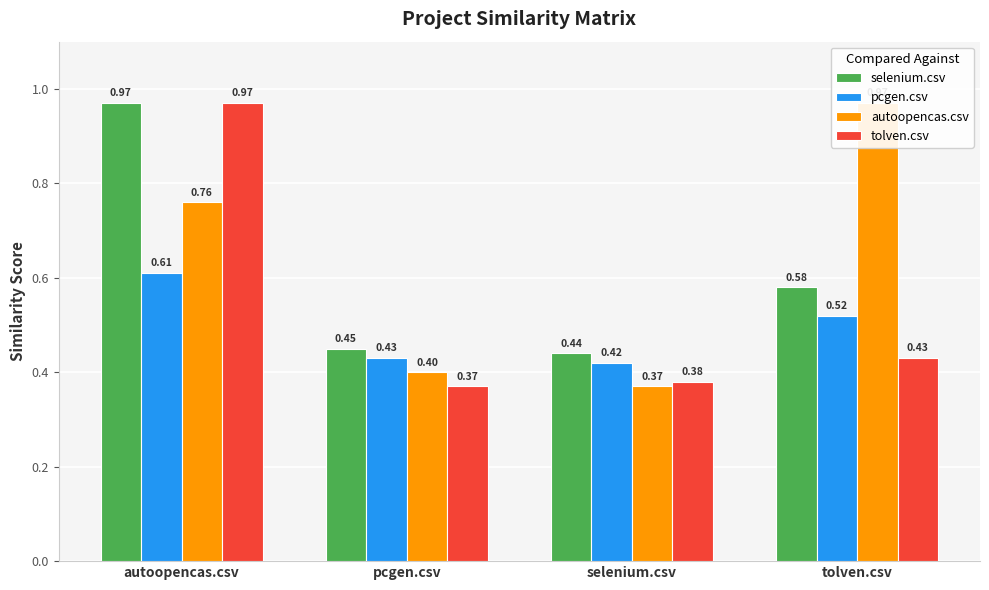

Which category has the highest value in the tolven.csv series?

autoopencas.csv